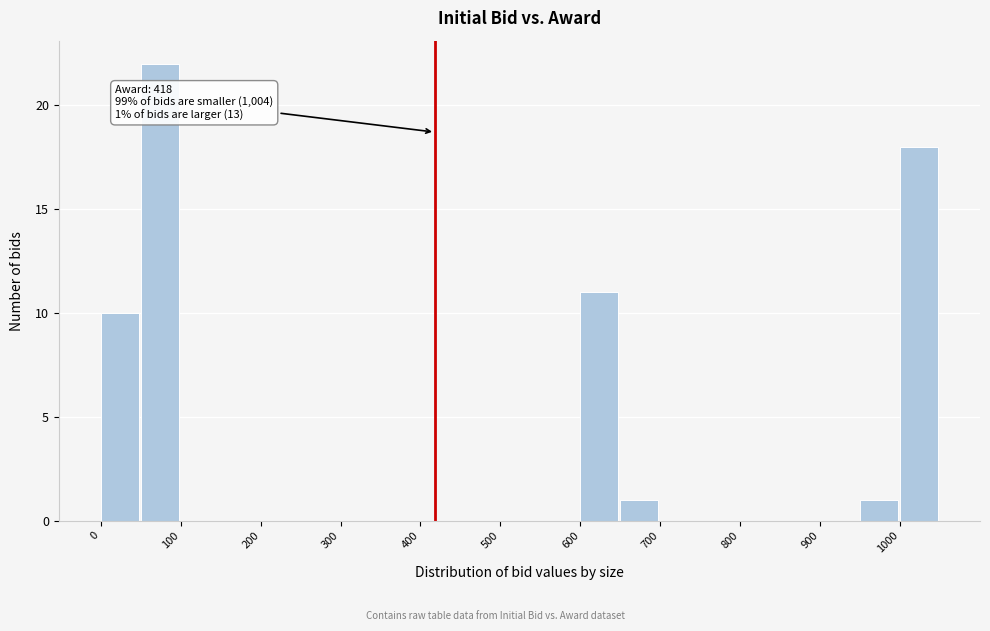

Over which range of the x-axis is the bar tallest?

50 to 100